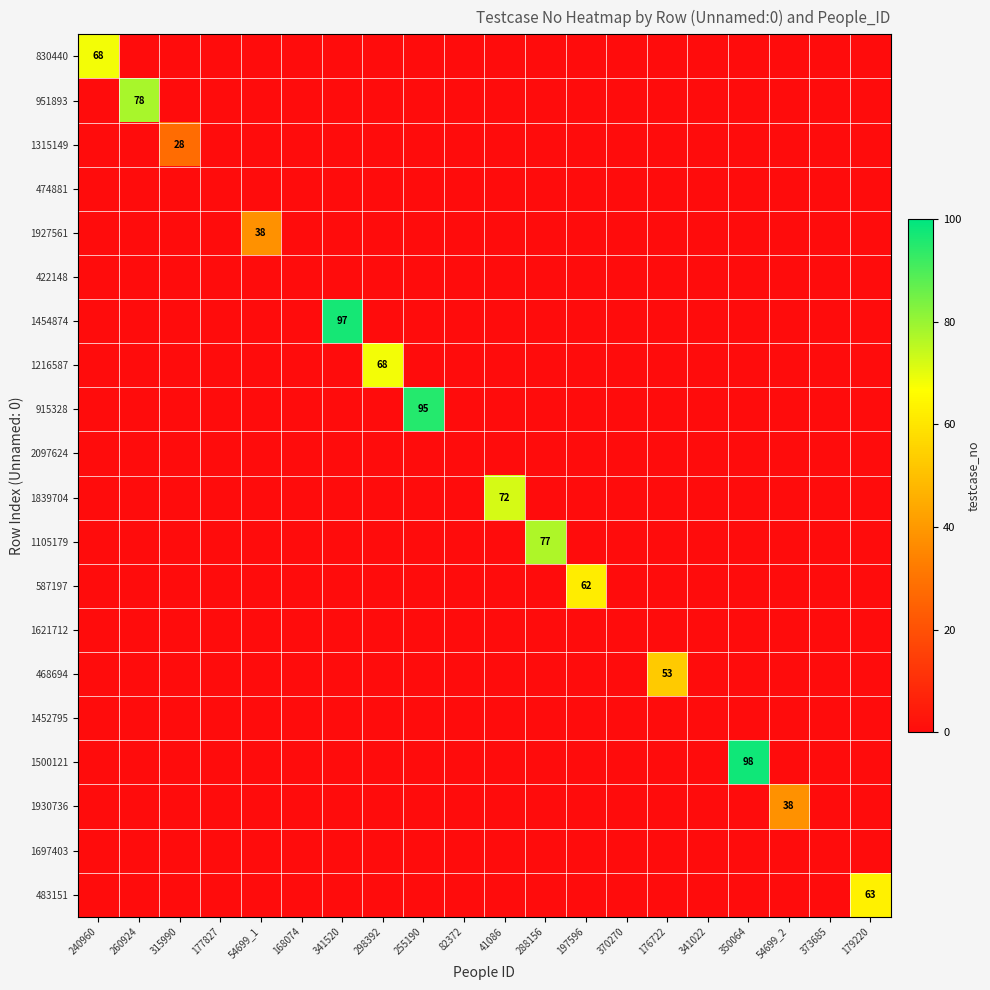

At which label is 915328 closest to 47?

240960